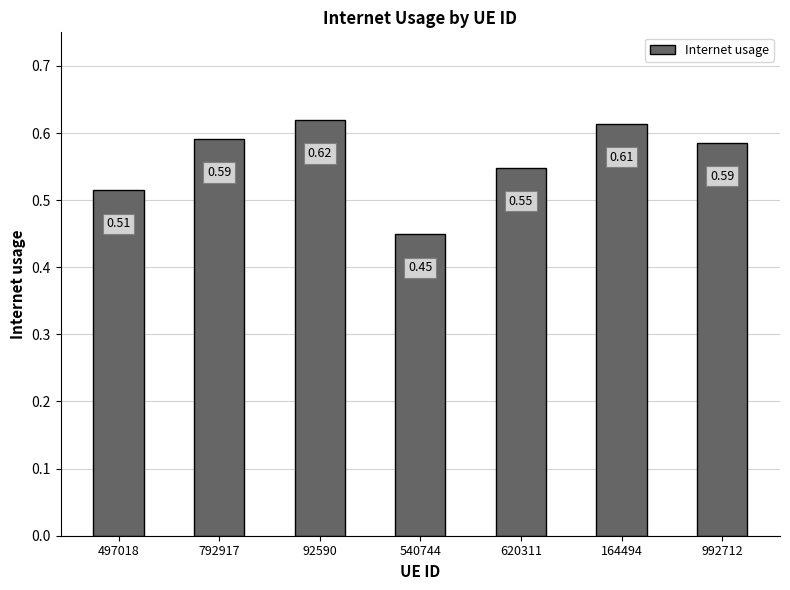

The chart shows a value of 1.1 at 92590. True or false?

False